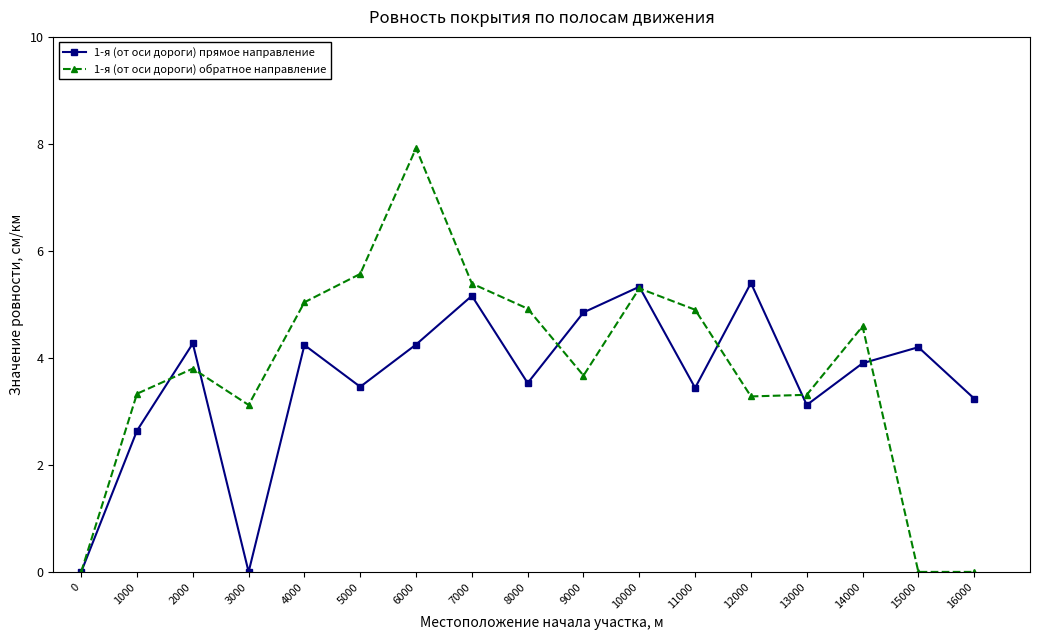

True or false: 1-я (от оси дороги) прямое направление has a value of 4.9 at 8000.

False